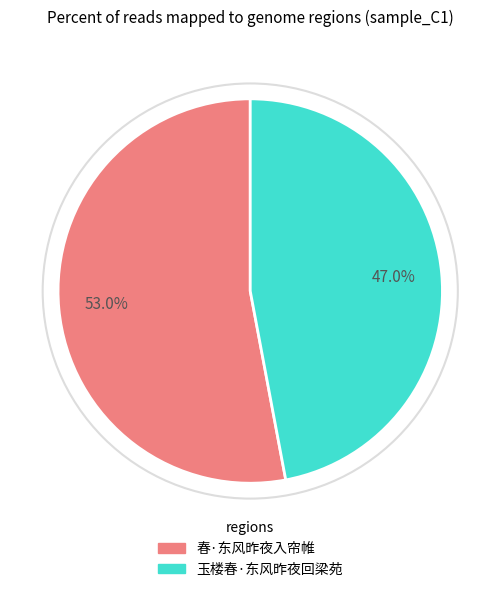

To the nearest percent, what is the combined percentage of 春·东风昨夜入帘帷 and 玉楼春·东风昨夜回梁苑?

100%